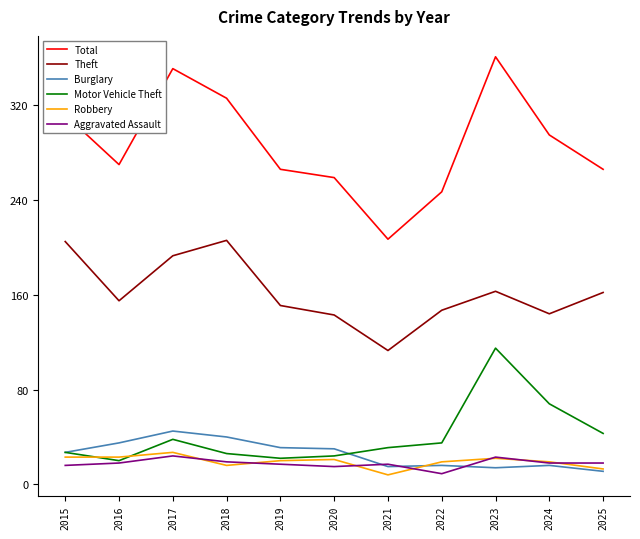

The Robbery series shows 16 at 2018. True or false?

True